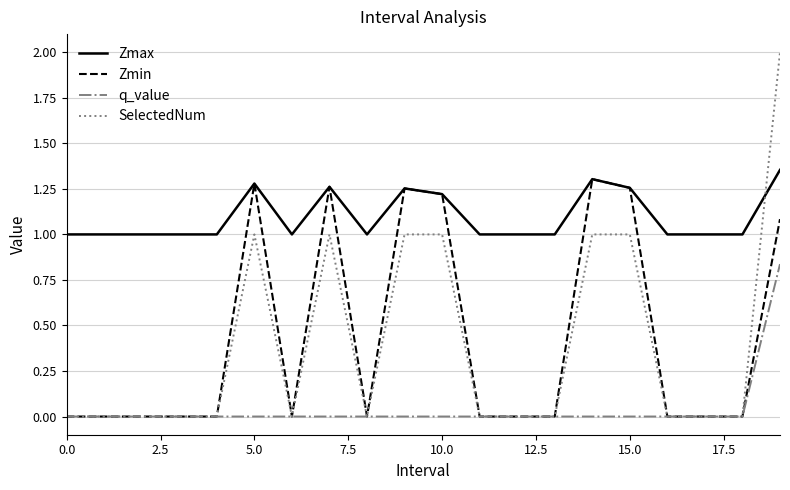

What is the maximum value shown in the chart?

2.0